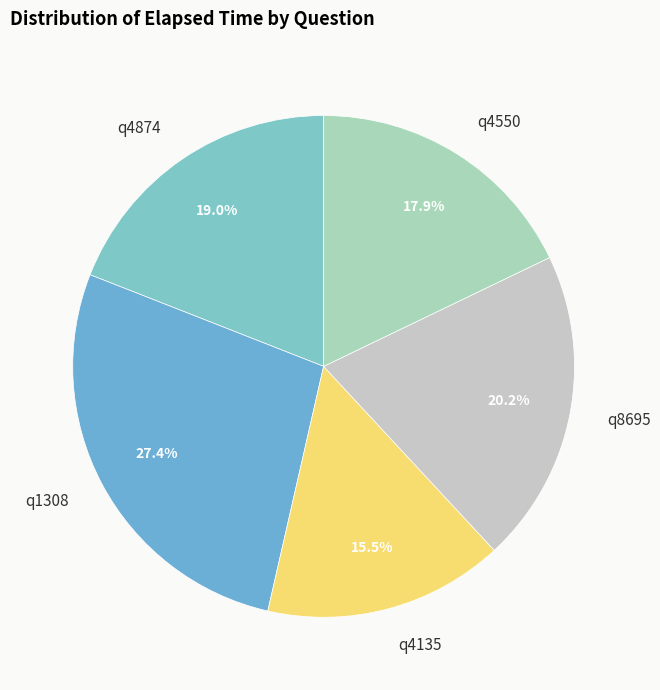

Which slice is the smallest?

q4135